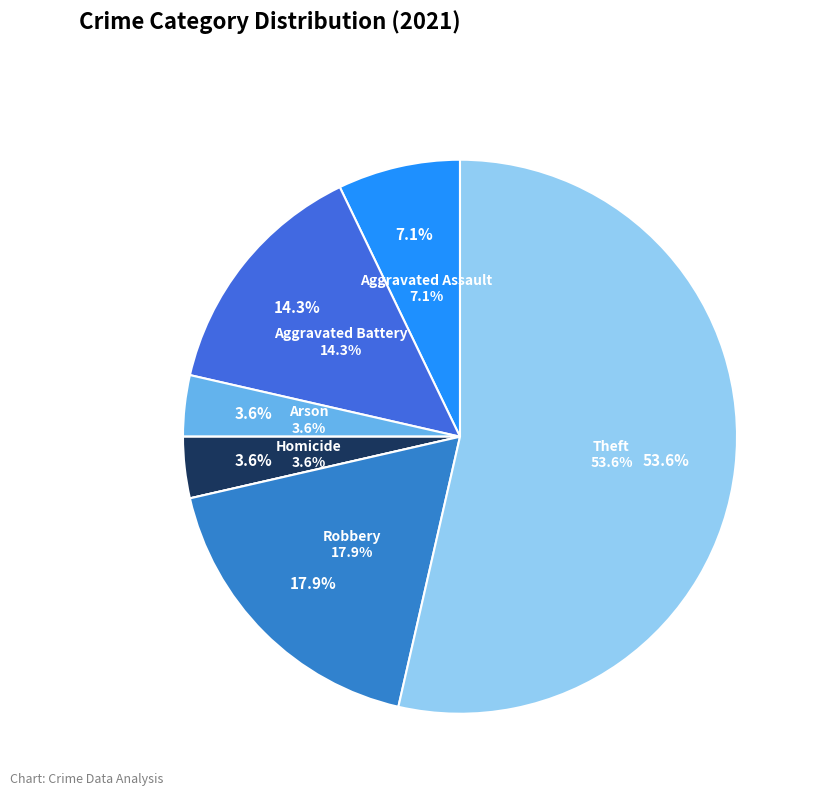

Do Homicide and Motor Vehicle Theft together represent more than half of the pie?

No